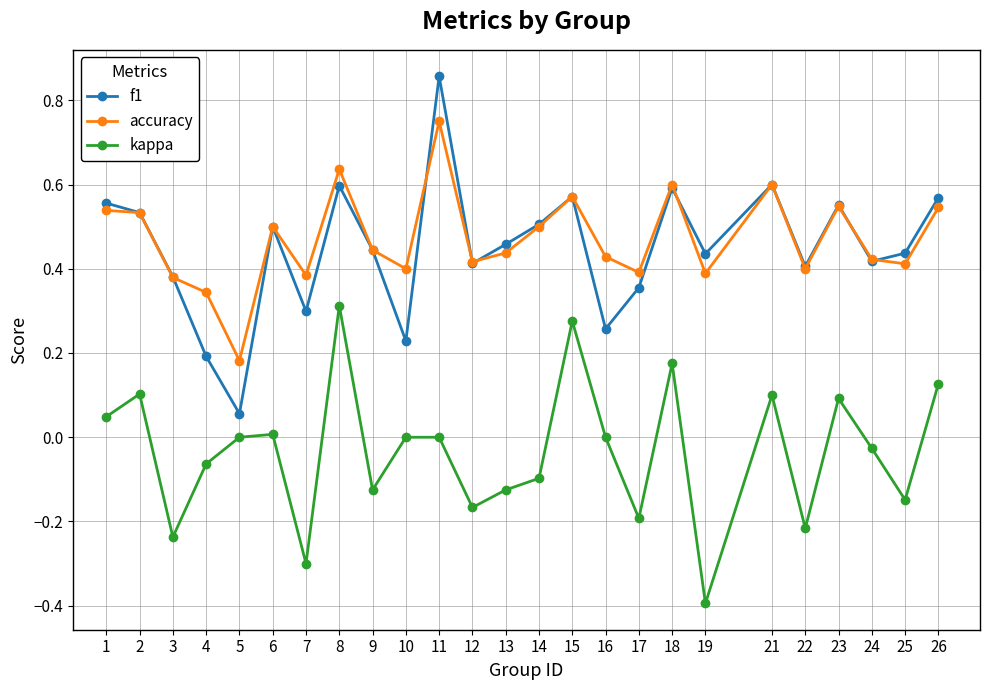

Is it true that accuracy equals 0.4 at 17?

True